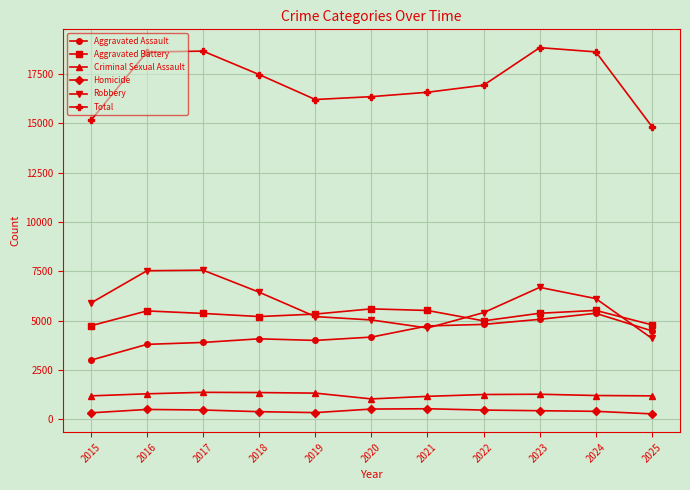

What is the value of the Total point at the 8th from the left?

16935